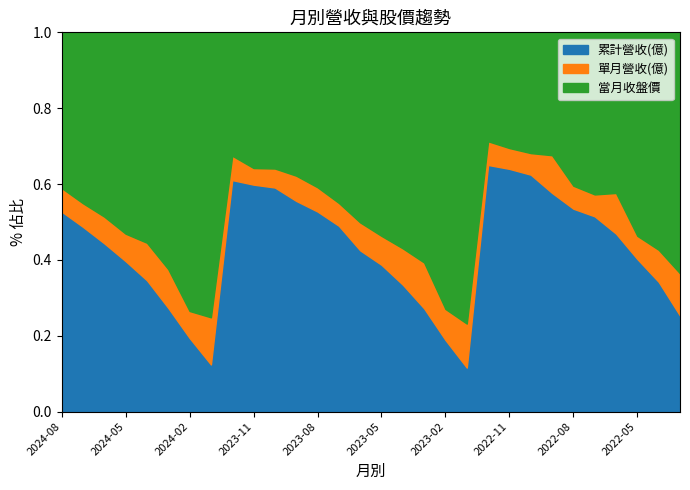

What is the total value across all series at 2024-07?

50.1